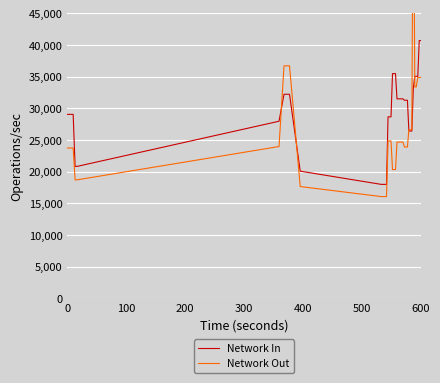

What is the difference between the maximum and second lowest values in the Network In series?

22715.0